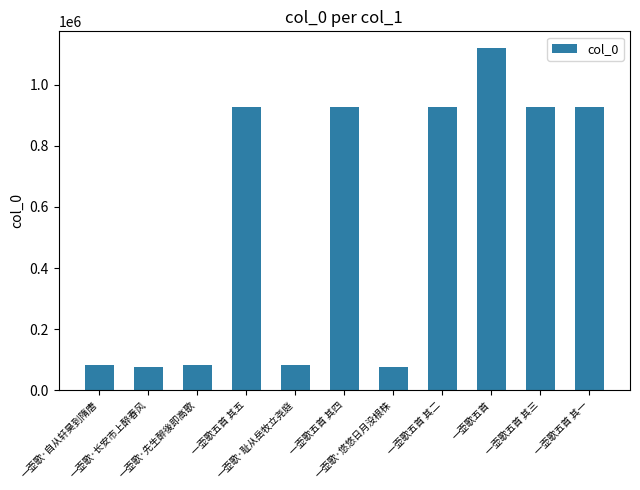

What is the minimum value shown in the chart?

76817